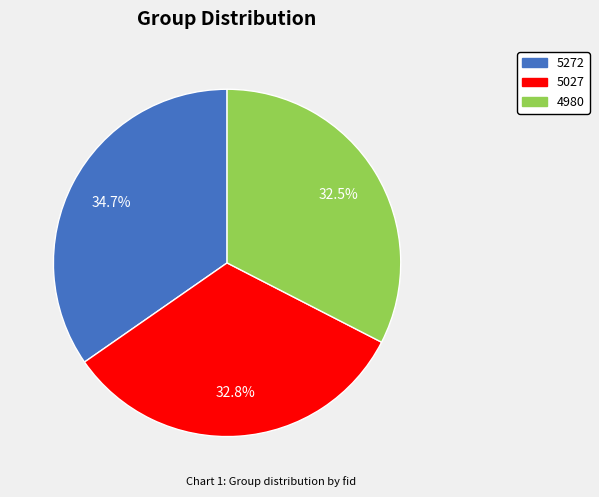

Between 4980 and 5272, which is larger?

5272